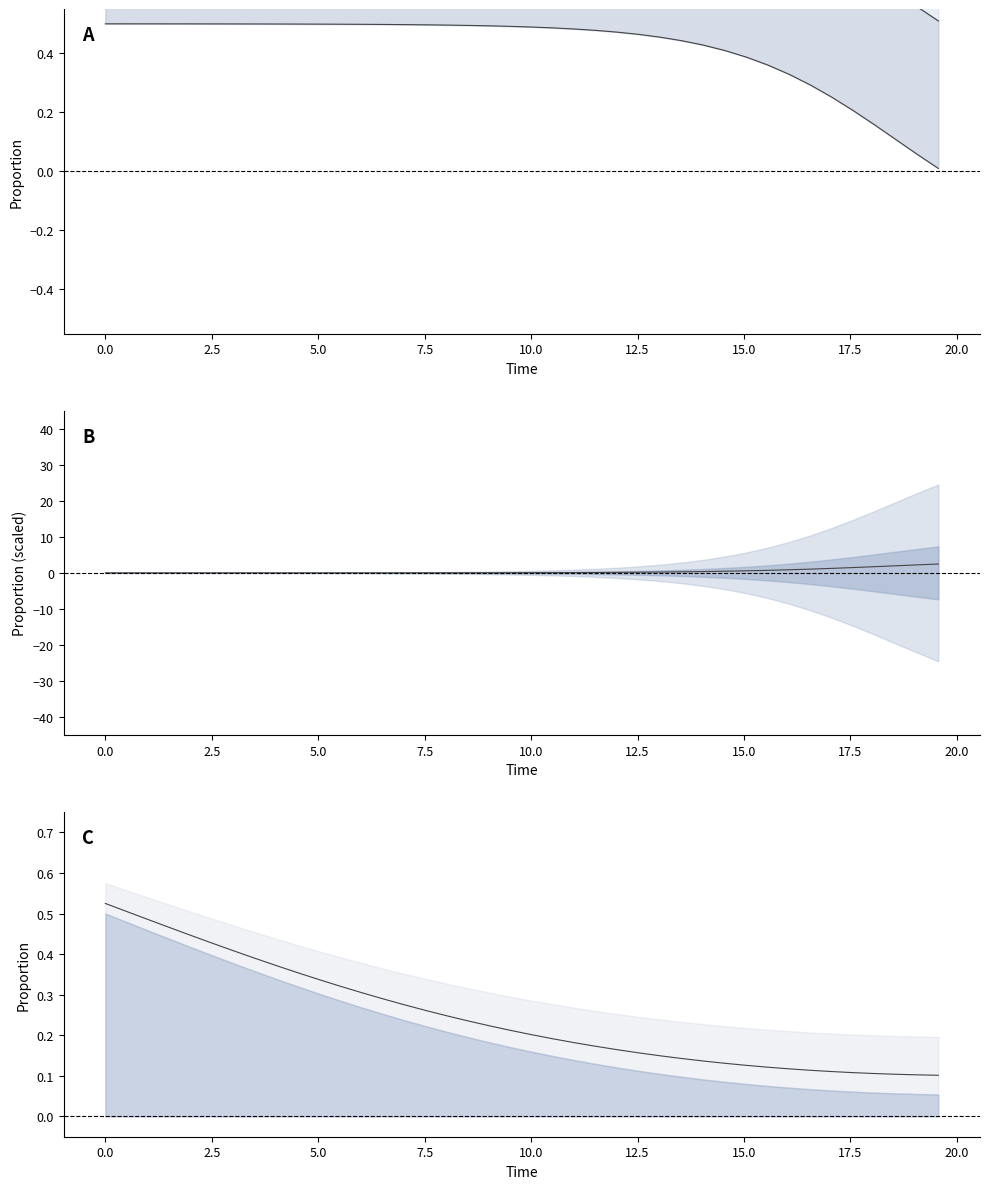

True or false: I_line has more than 2 interior local peaks.

False